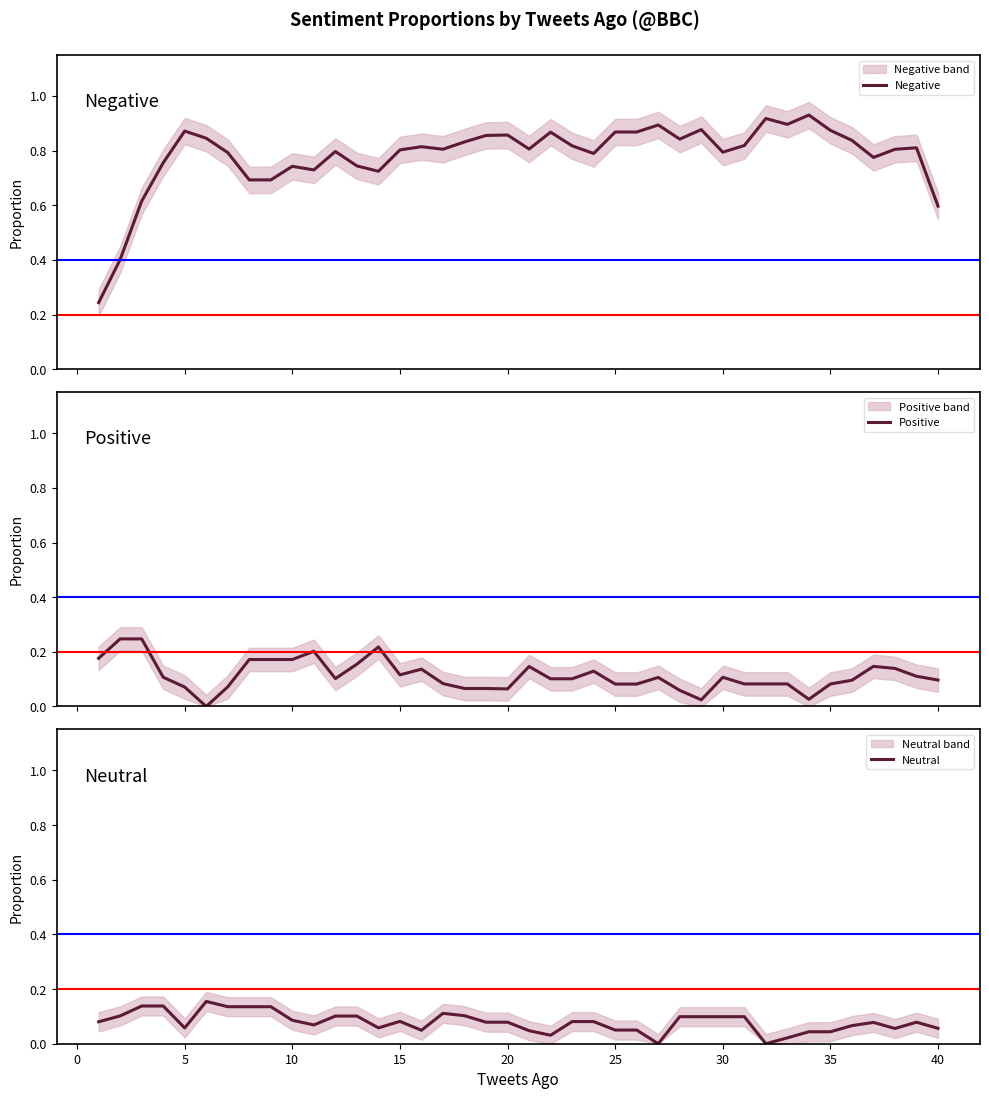

What is the value of the Positive point at the 23rd from the left?

0.1